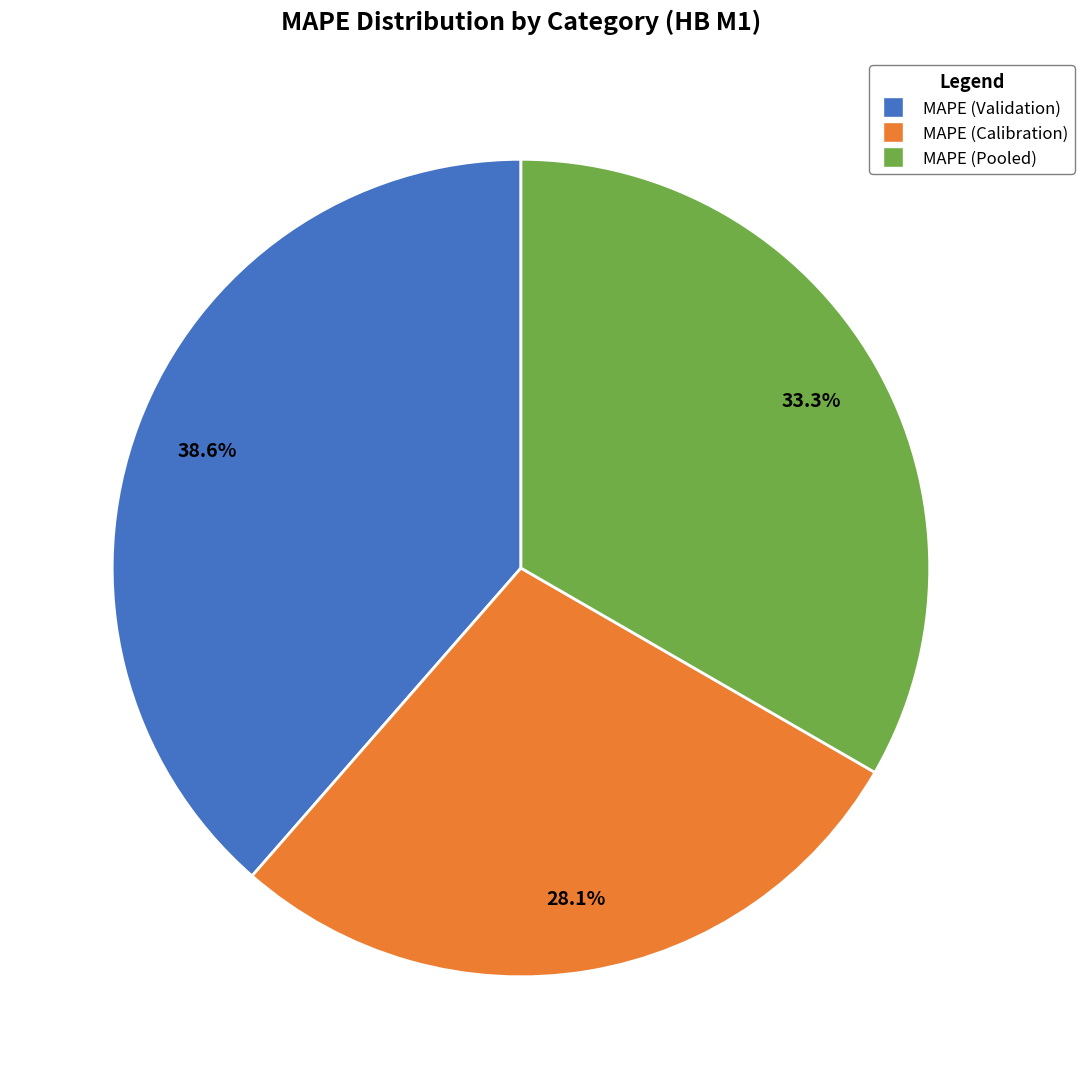

Approximately how many times larger is the value at MAPE (Calibration) compared to MAPE (Pooled)?

0.8